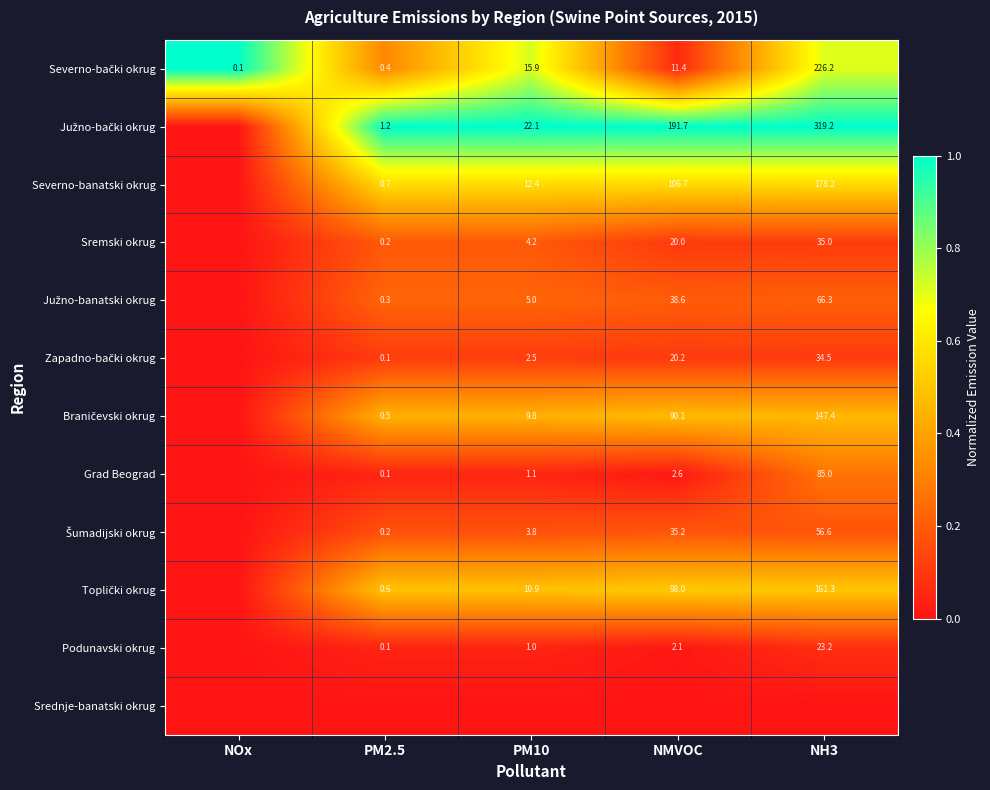

Which series changed the most between NOx and NMVOC?

Južno-bački okrug